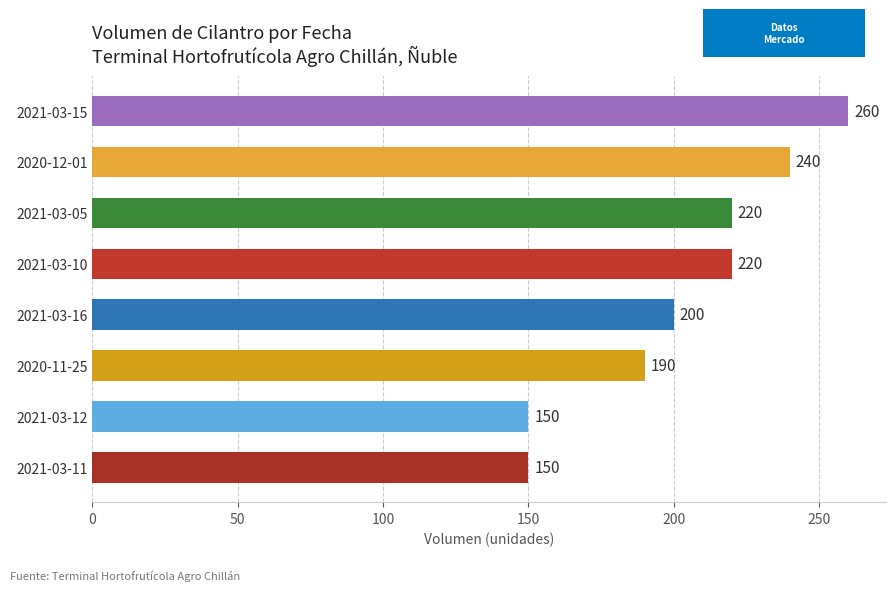

Reading bottom to top, list all the values displayed in this chart.

150	150	190	200	220	220	240	260